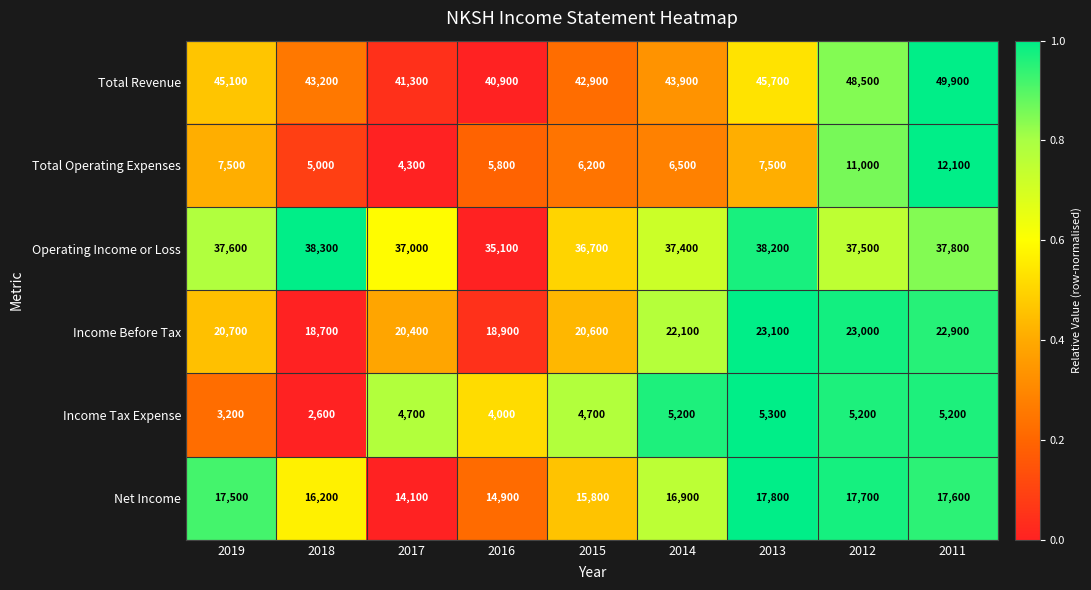

Which series has the largest total across all categories?

Total Revenue